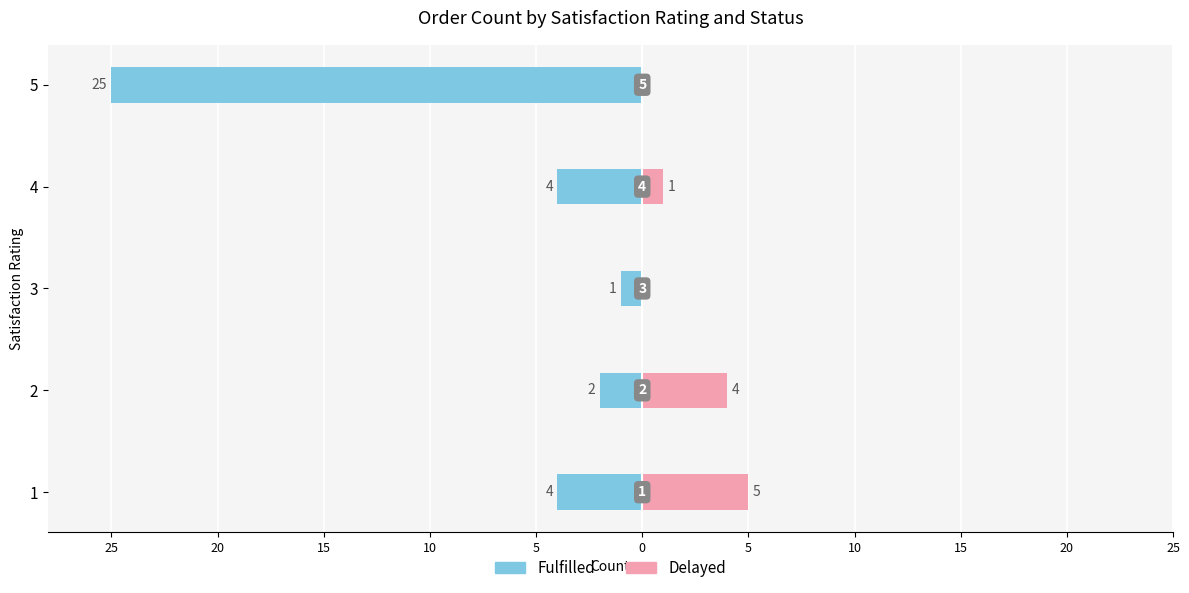

How many values in the Delayed series are below 1?

2